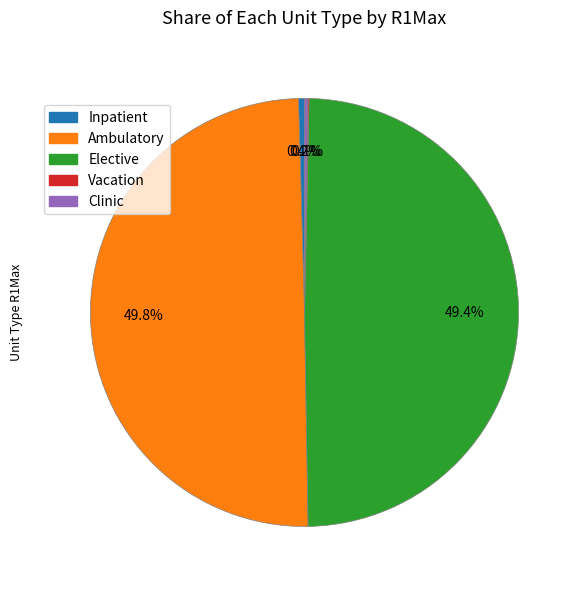

Is it true that Inpatient is 0% of the pie?

True